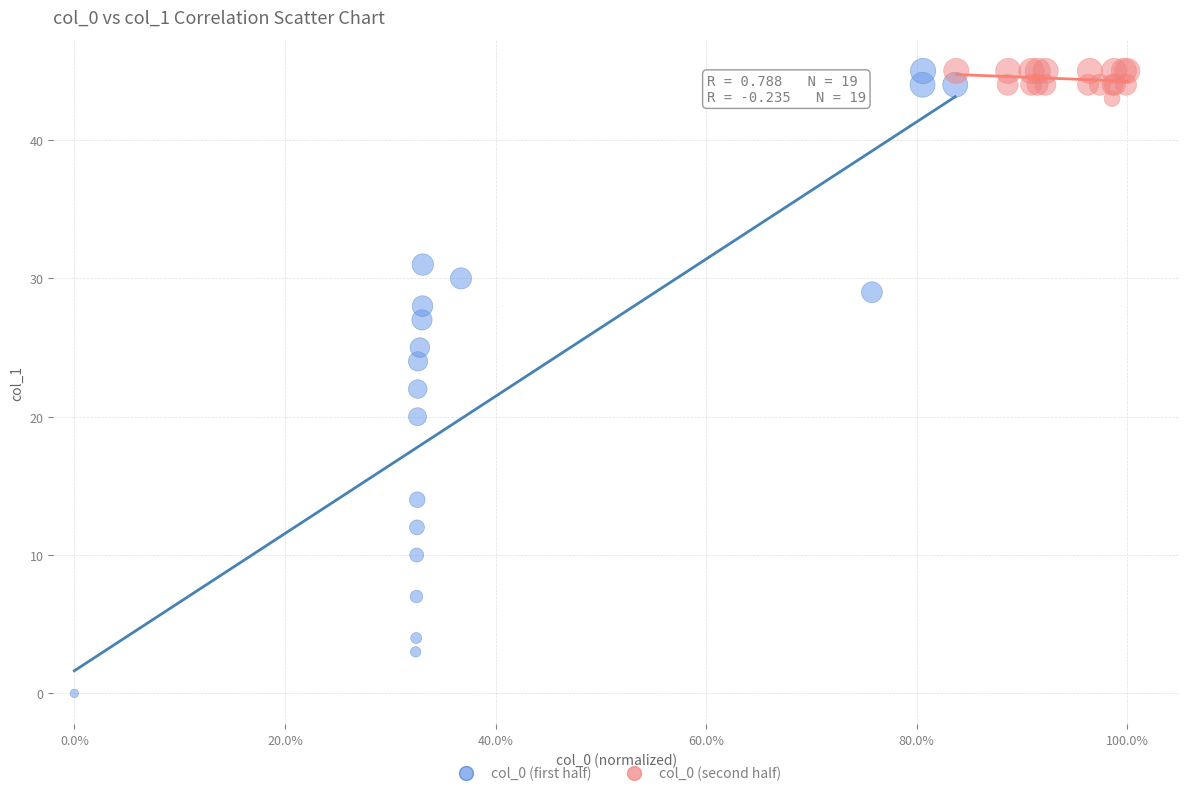

Which series reaches the minimum Y coordinate?

col_0 (first half)